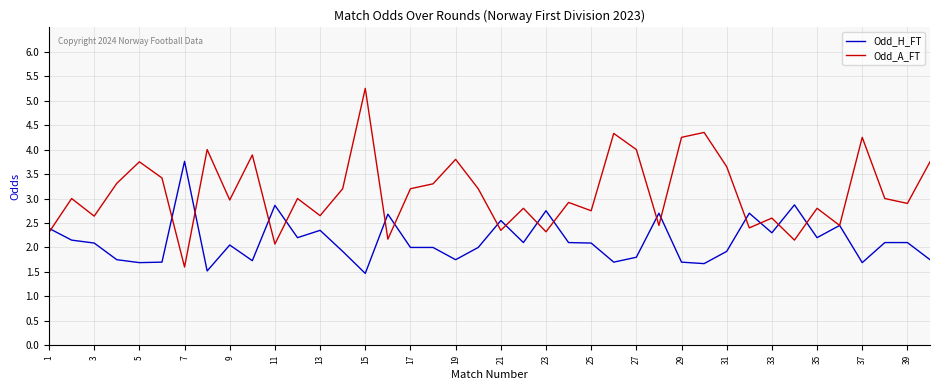

Which series has the largest range (max minus min)?

Odd_A_FT